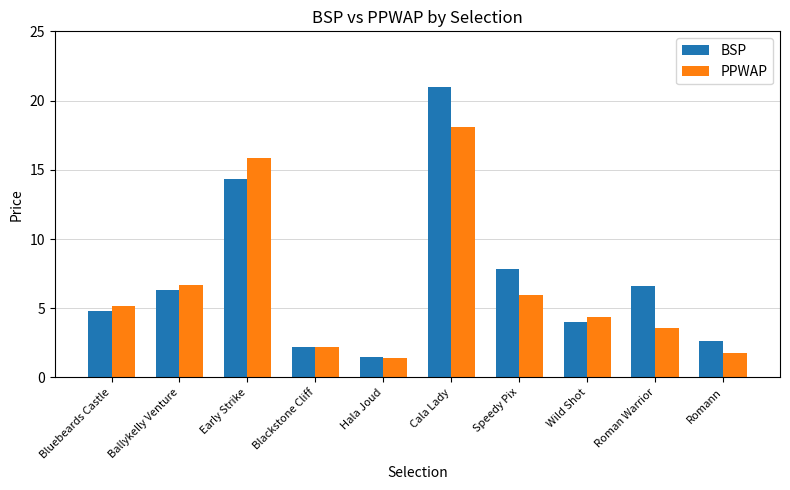

At how many categories does at least one series exceed 19?

1